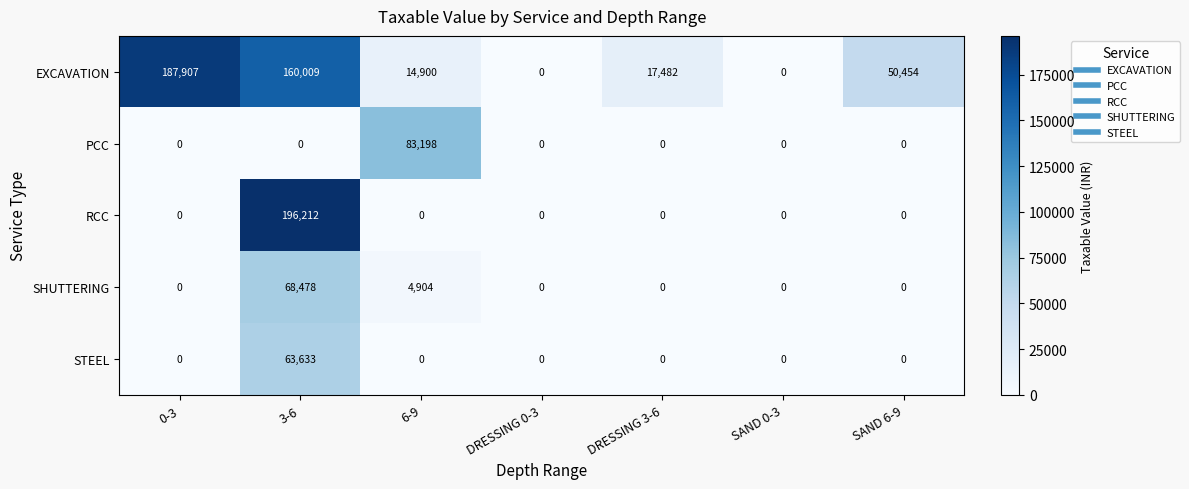

Is it true that EXCAVATION equals 25036 at 6-9?

False